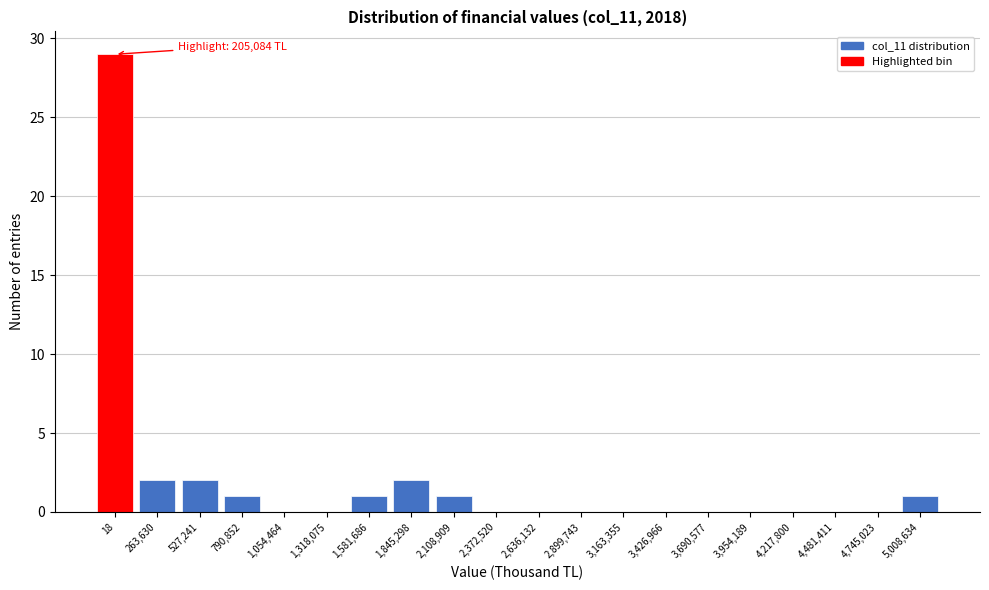

Reading left to right, what are all the values shown in this chart?

18=29	263,630=2	527,241=2	790,852=1	1,054,464=0	1,318,075=0	1,581,686=1	1,845,298=2	2,108,909=1	2,372,520=0	2,636,132=0	2,899,743=0	3,163,355=0	3,426,966=0	3,690,577=0	3,954,189=0	4,217,800=0	4,481,411=0	4,745,023=0	5,008,634=1